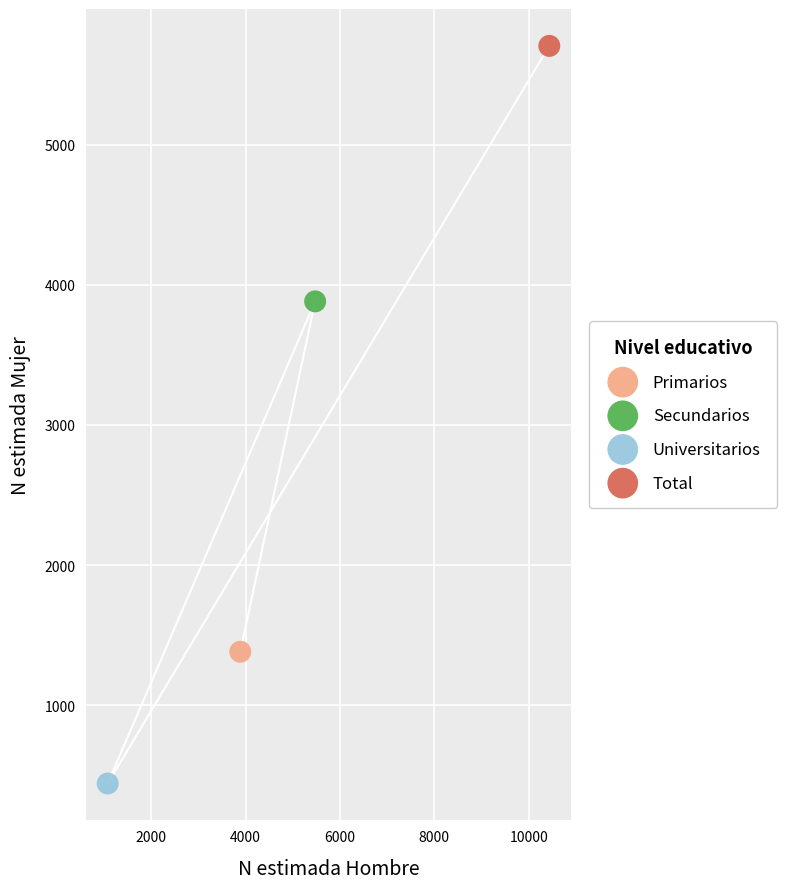

What are all the series names shown in the legend?

Primarios, Secundarios, Universitarios, Total